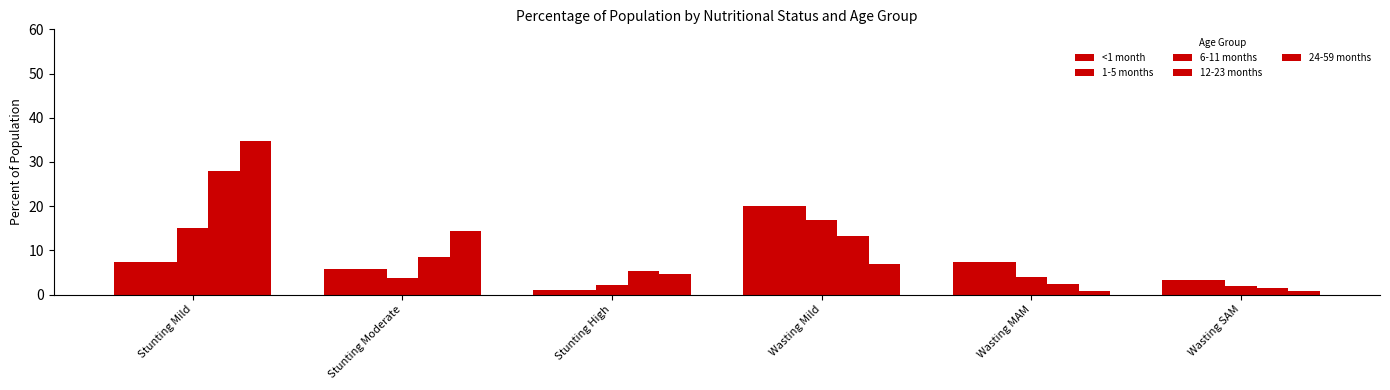

Reading right to left, extract all data points from this chart.

<1 month: Wasting SAM=3.3	Wasting MAM=7.4	Wasting Mild=20.0	Stunting High=1.1	Stunting Moderate=5.8	Stunting Mild=7.4
1-5 months: Wasting SAM=3.3	Wasting MAM=7.4	Wasting Mild=20.0	Stunting High=1.1	Stunting Moderate=5.8	Stunting Mild=7.4
6-11 months: Wasting SAM=2.0	Wasting MAM=4.0	Wasting Mild=16.8	Stunting High=2.1	Stunting Moderate=3.8	Stunting Mild=15.0
12-23 months: Wasting SAM=1.5	Wasting MAM=2.4	Wasting Mild=13.3	Stunting High=5.3	Stunting Moderate=8.4	Stunting Mild=27.9
24-59 months: Wasting SAM=0.7	Wasting MAM=0.9	Wasting Mild=7.0	Stunting High=4.7	Stunting Moderate=14.3	Stunting Mild=34.8